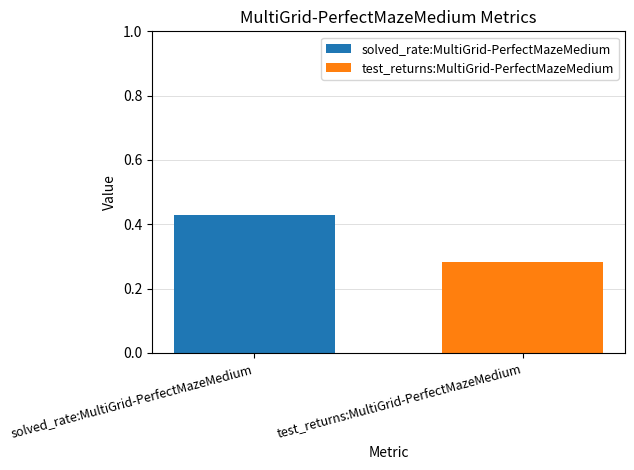

Which series has the largest range (max minus min)?

solved_rate:MultiGrid-PerfectMazeMedium